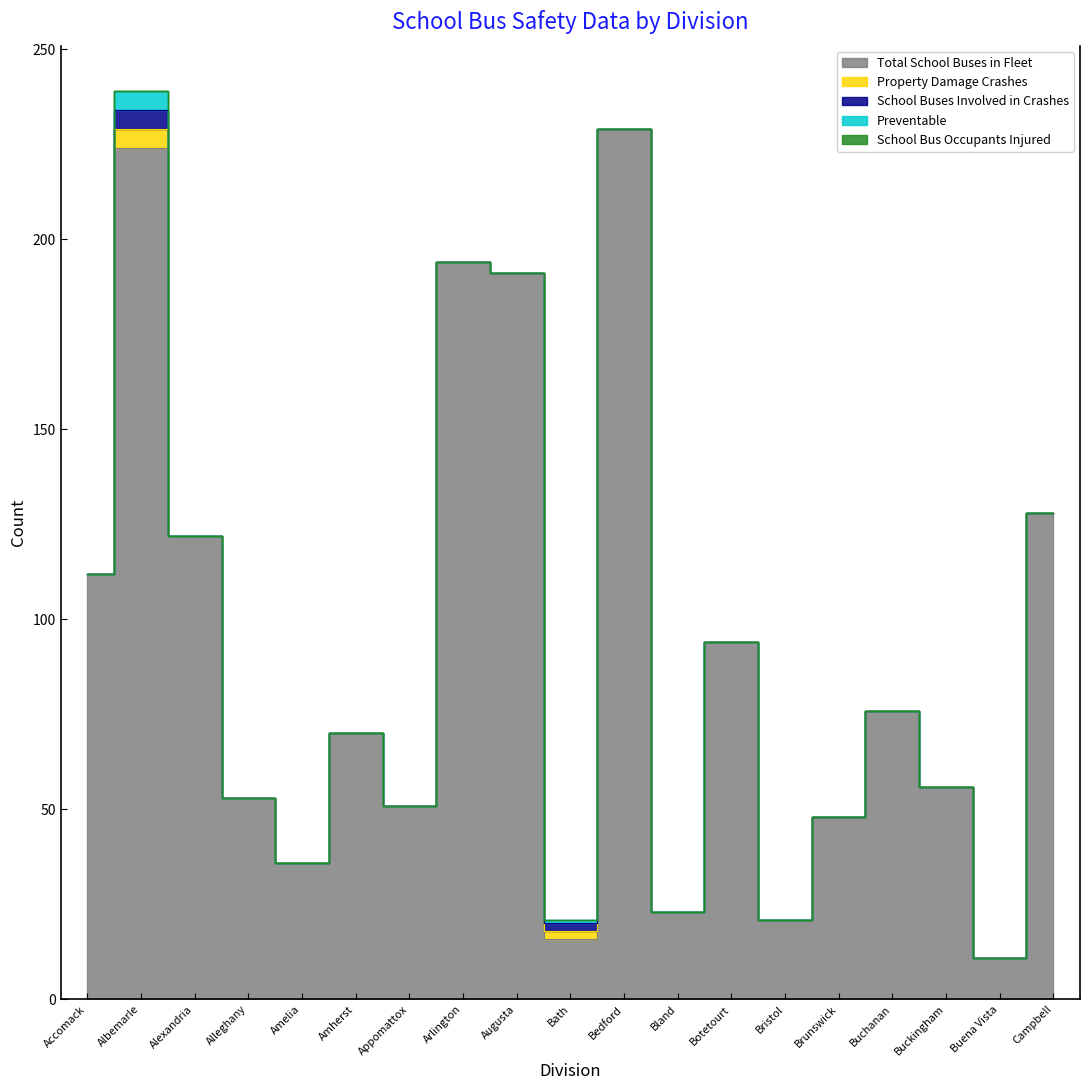

Rank the series by their maximum value, from lowest to highest.

School Bus Occupants Injured, Property Damage Crashes, School Buses Involved in Crashes, Preventable, Total School Buses in Fleet